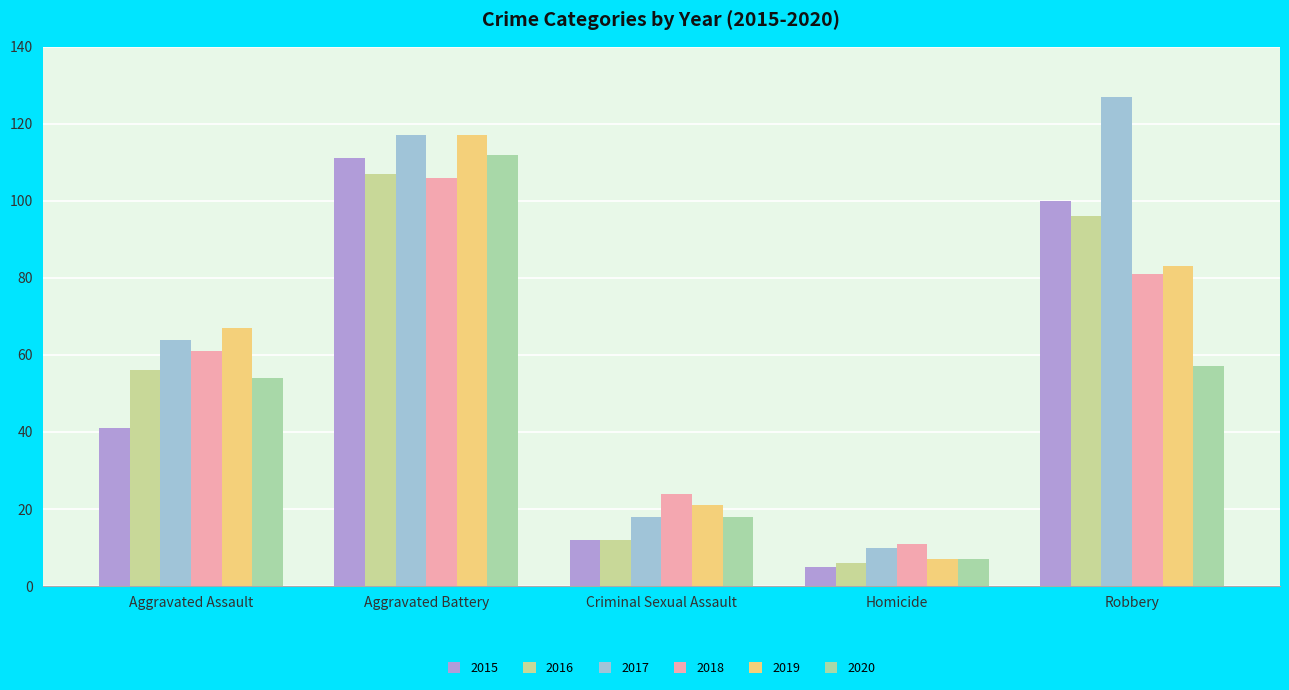

What is the sum of the 2015 values at Homicide and Criminal Sexual Assault?

17